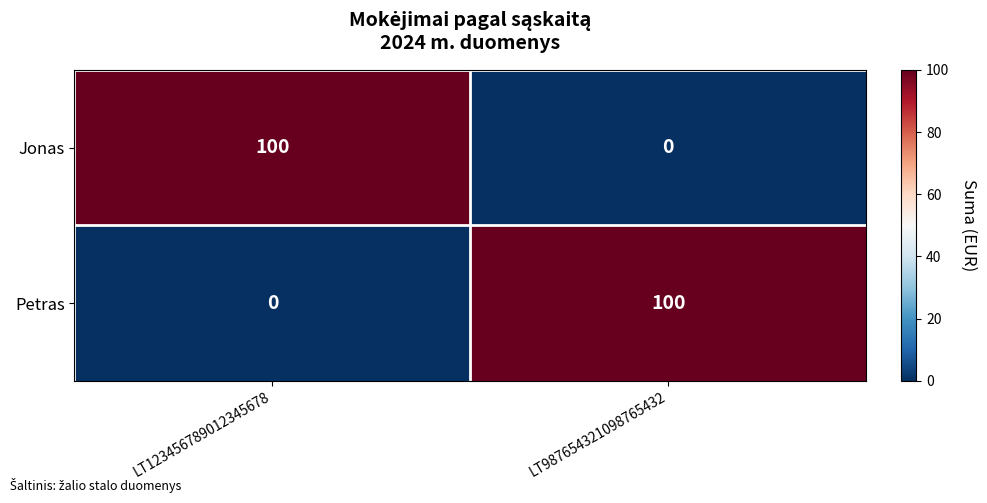

The value of Jonas at LT123456789012345678 is 154. True or false?

False